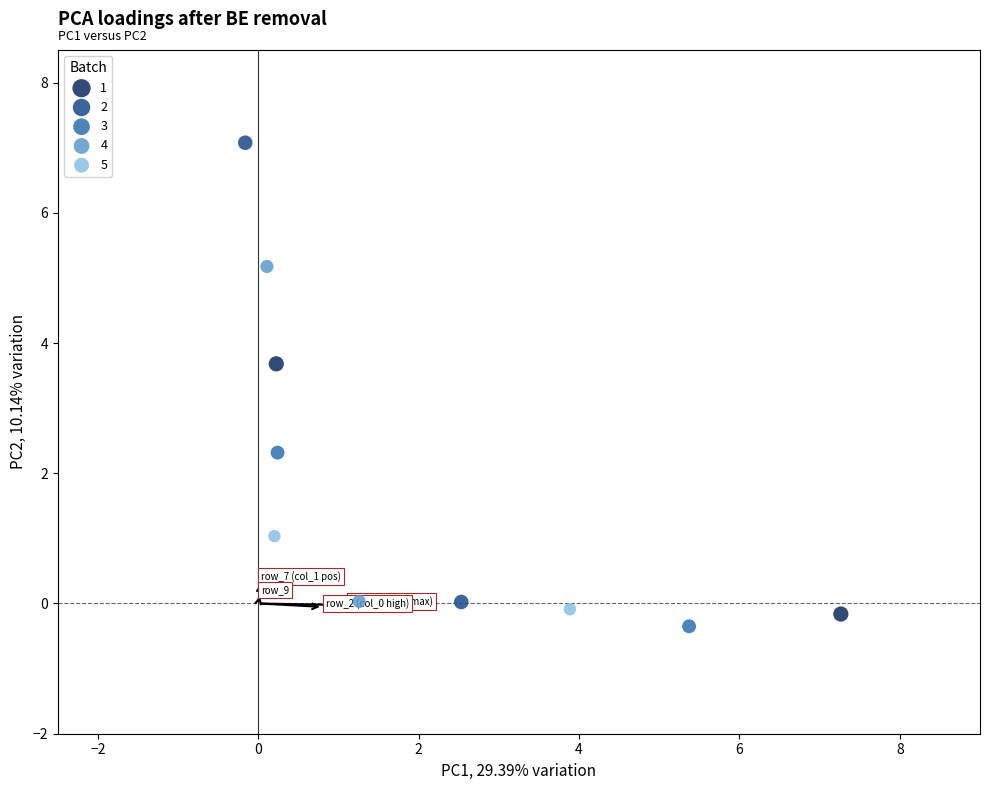

What are all the series names shown in the legend?

1, 2, 3, 4, 5